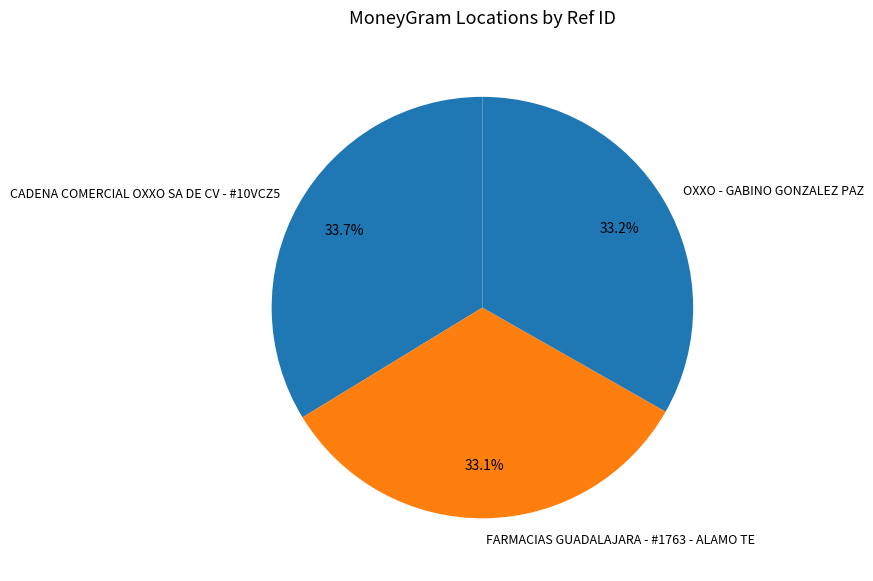

To the nearest percent, what percentage of the pie is OXXO - GABINO GONZALEZ PAZ?

33%